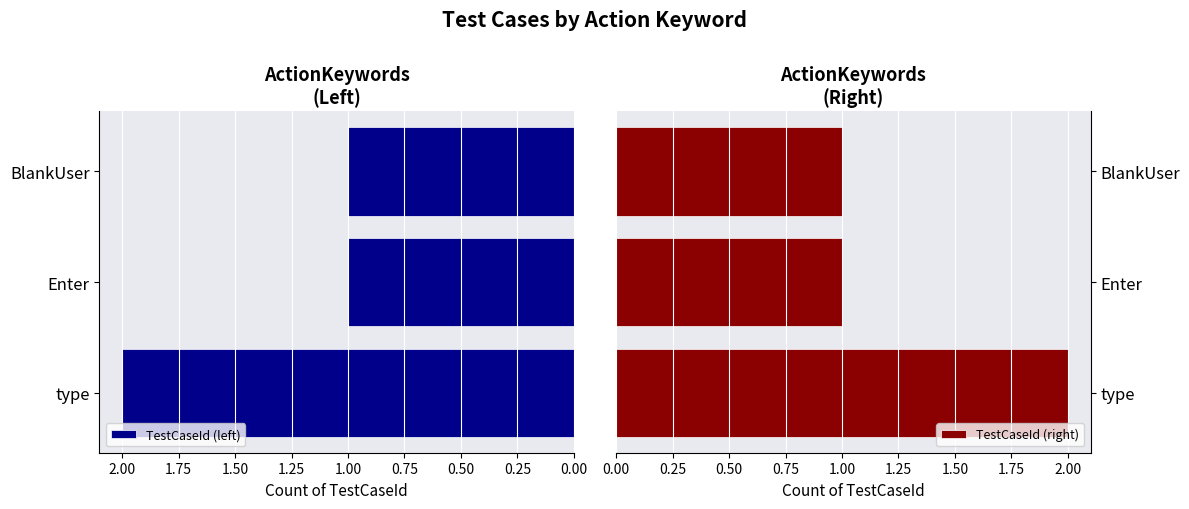

Which series has the largest range (max minus min)?

TestCaseId (left)